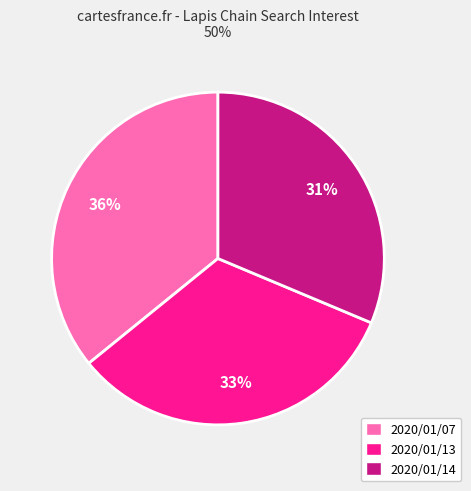

Count the number of slices in the pie.

3